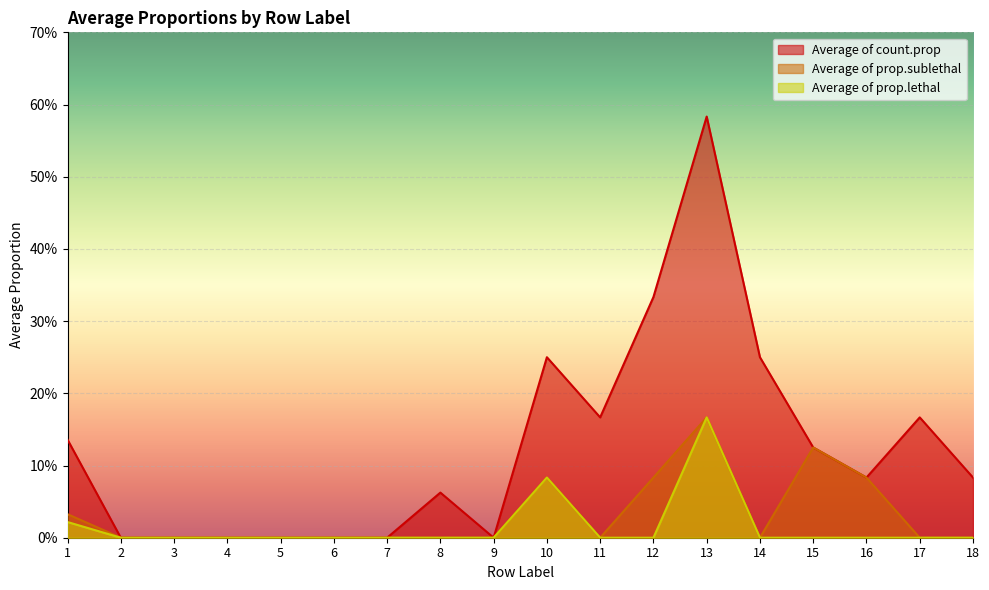

Reading left to right, transcribe all the data shown in this chart.

Average of count.prop: 0.1	0.0	0.0	0.0	0.0	0.0	0.0	0.1	0.0	0.2	0.2	0.3	0.6	0.2	0.1	0.1	0.2	0.1
Average of prop.sublethal: 0.0	0.0	0.0	0.0	0.0	0.0	0.0	0.0	0.0	0.1	0.0	0.1	0.2	0.0	0.1	0.1	0.0	0.0
Average of prop.lethal: 0.0	0.0	0.0	0.0	0.0	0.0	0.0	0.0	0.0	0.1	0.0	0.0	0.2	0.0	0.0	0.0	0.0	0.0